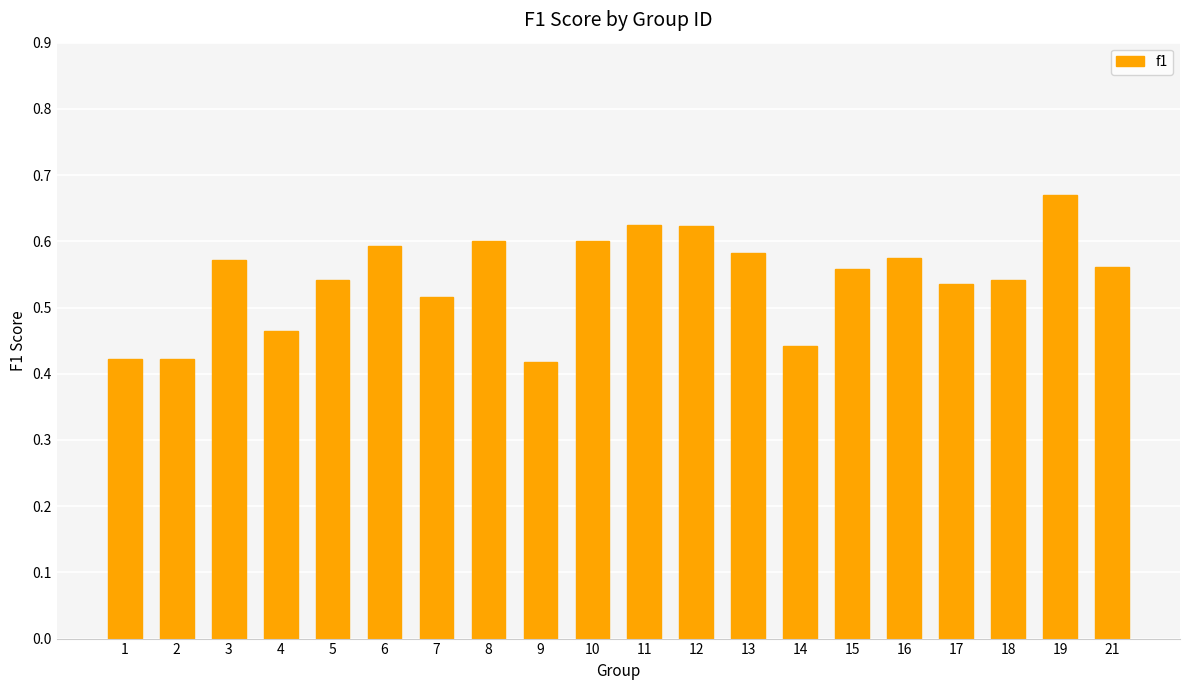

Which has a higher value, 6 or 19?

19